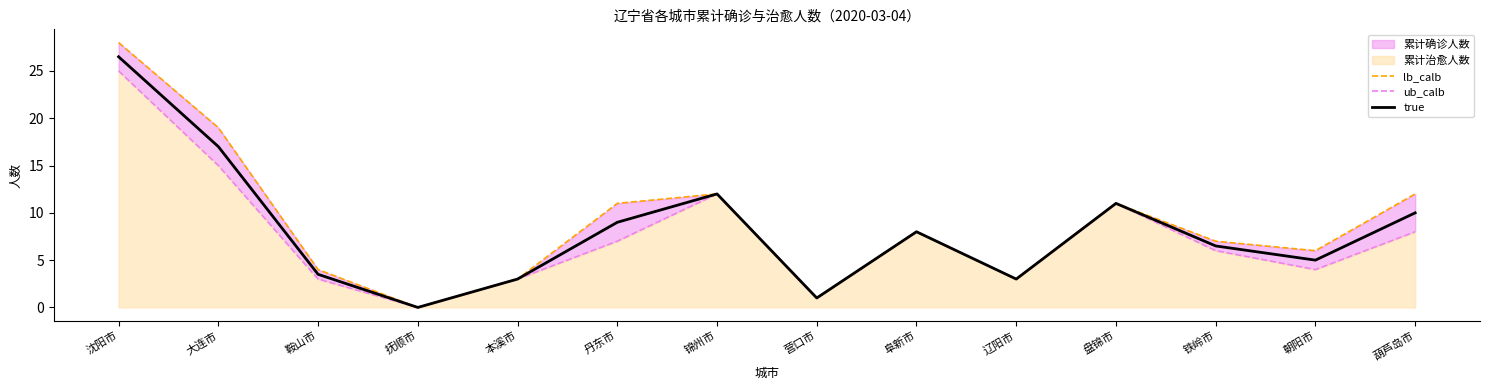

What is the difference between the maximum and minimum values in the ub_calb series?

25.0